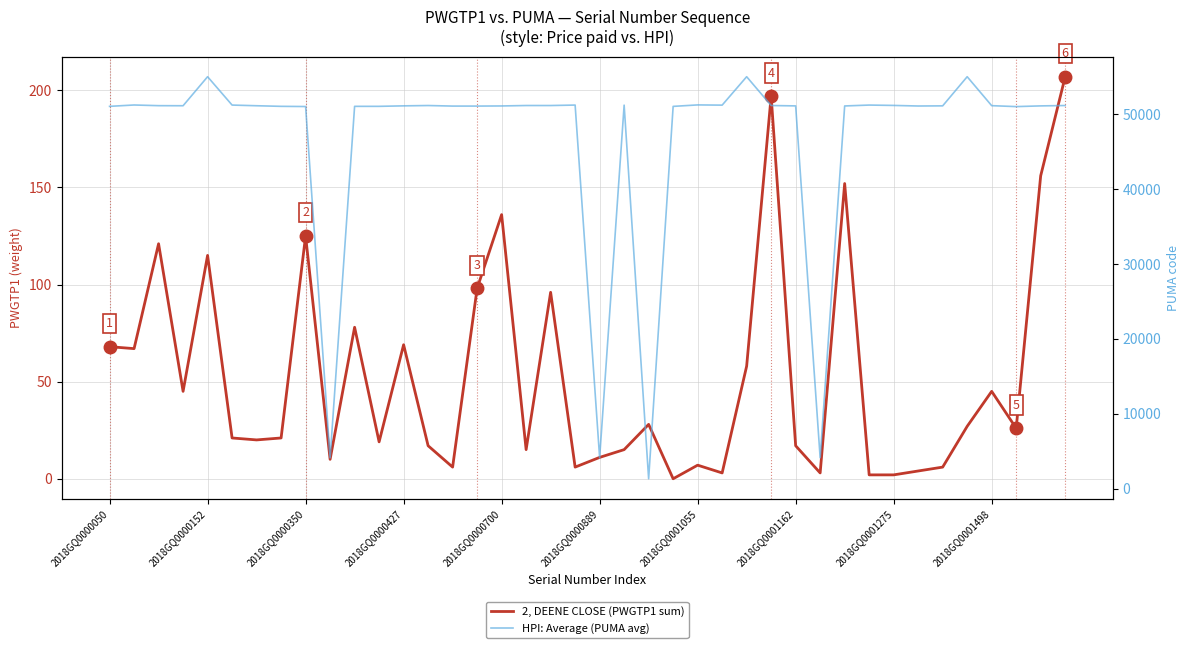

Where does the HPI: Average (PUMA avg) series first go above 51125?

2018GQ0000152